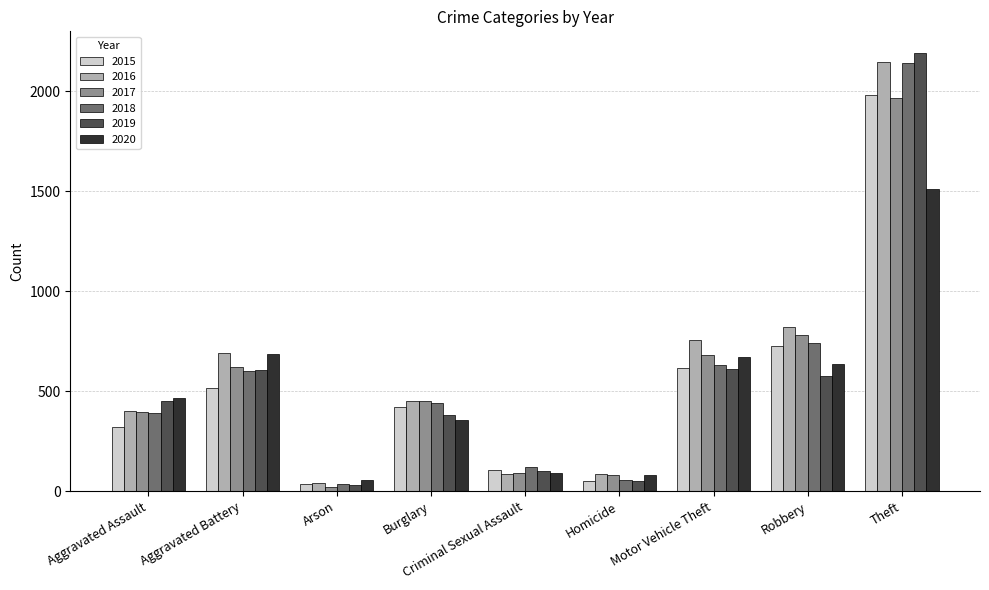

At how many categories does at least one series exceed 853?

1